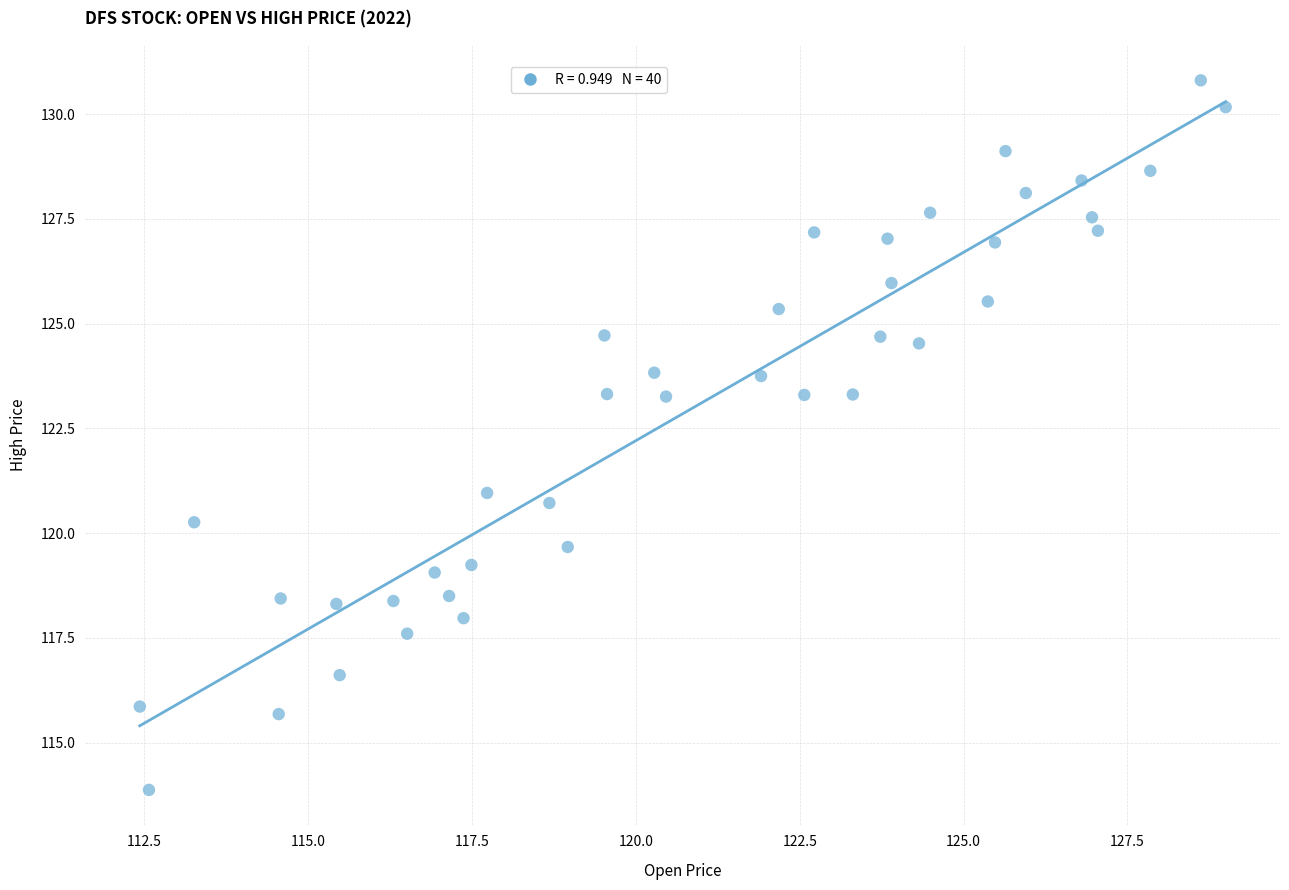

What Y value in the scatter plot is closest to 122?

121.0